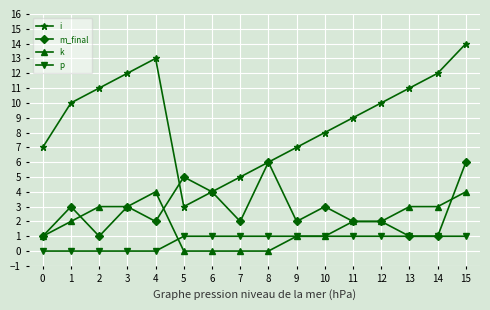

Is it true that k equals 0 at 8?

True